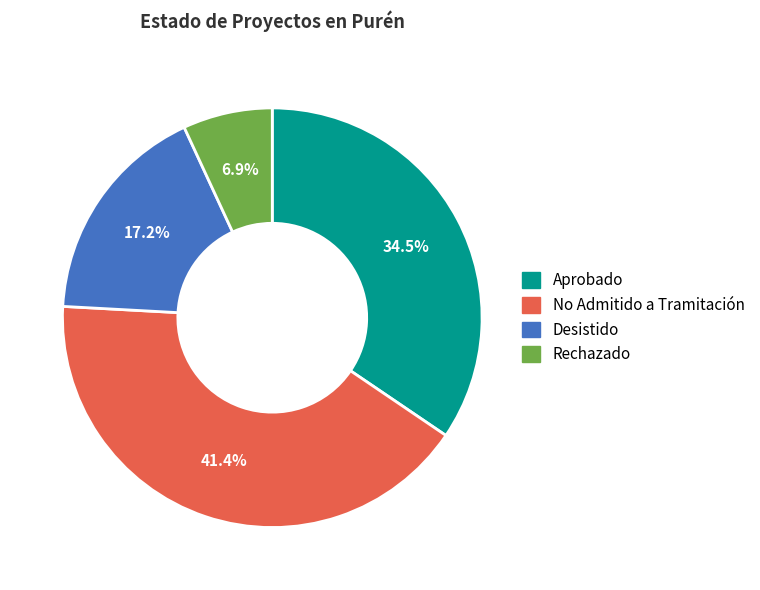

What is the largest slice in the pie chart?

No Admitido a Tramitación